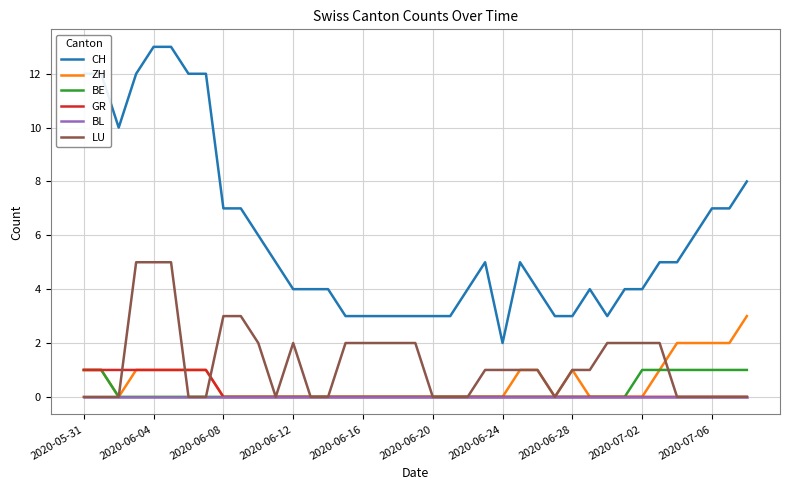

What is the maximum value shown in the chart?

13